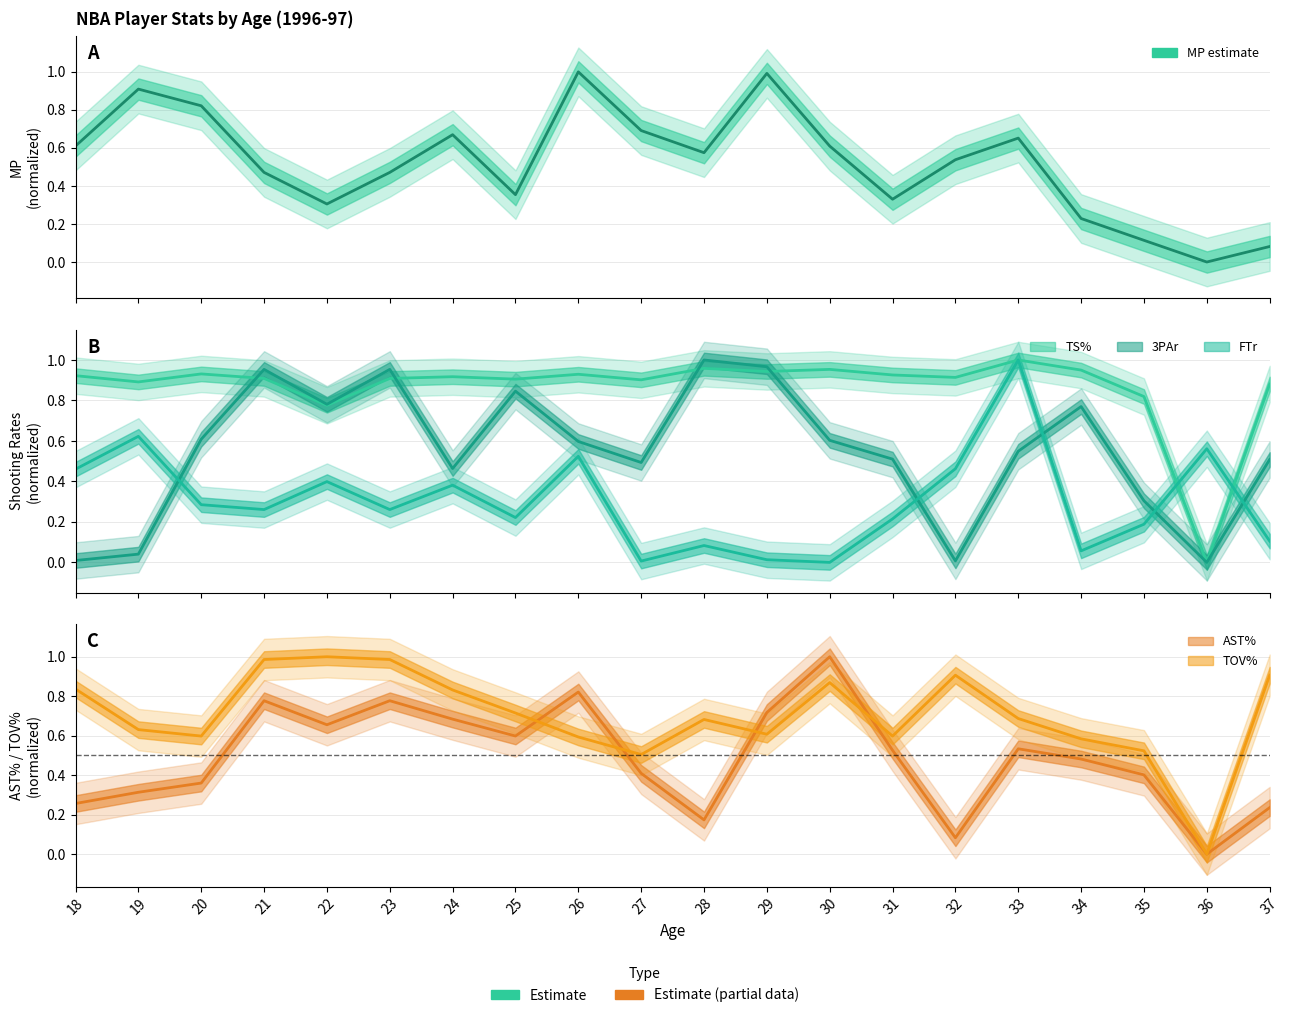

Does the chart display data point markers on the line(s)?

No